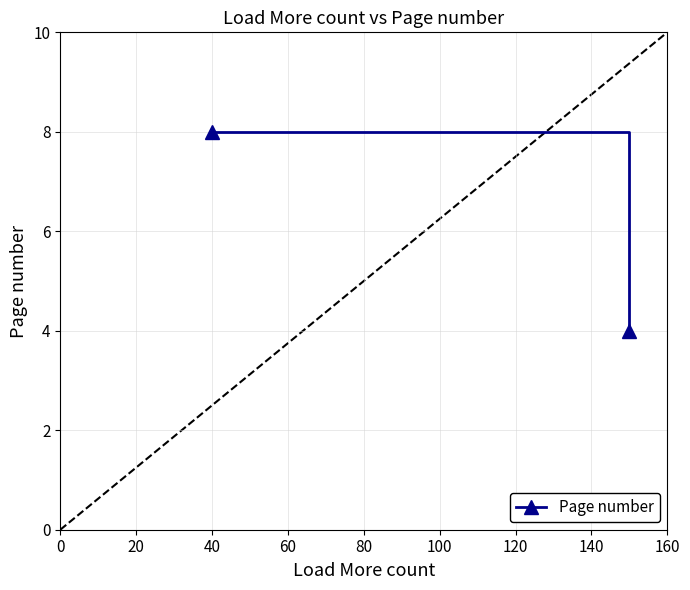

Count the values in the range 4 to 8.

2